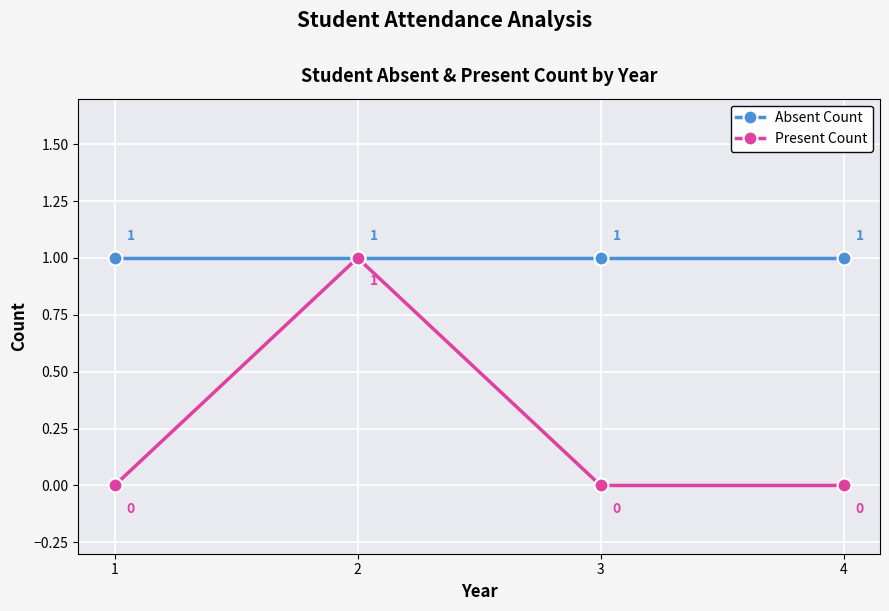

What is the maximum value for Absent Count?

1